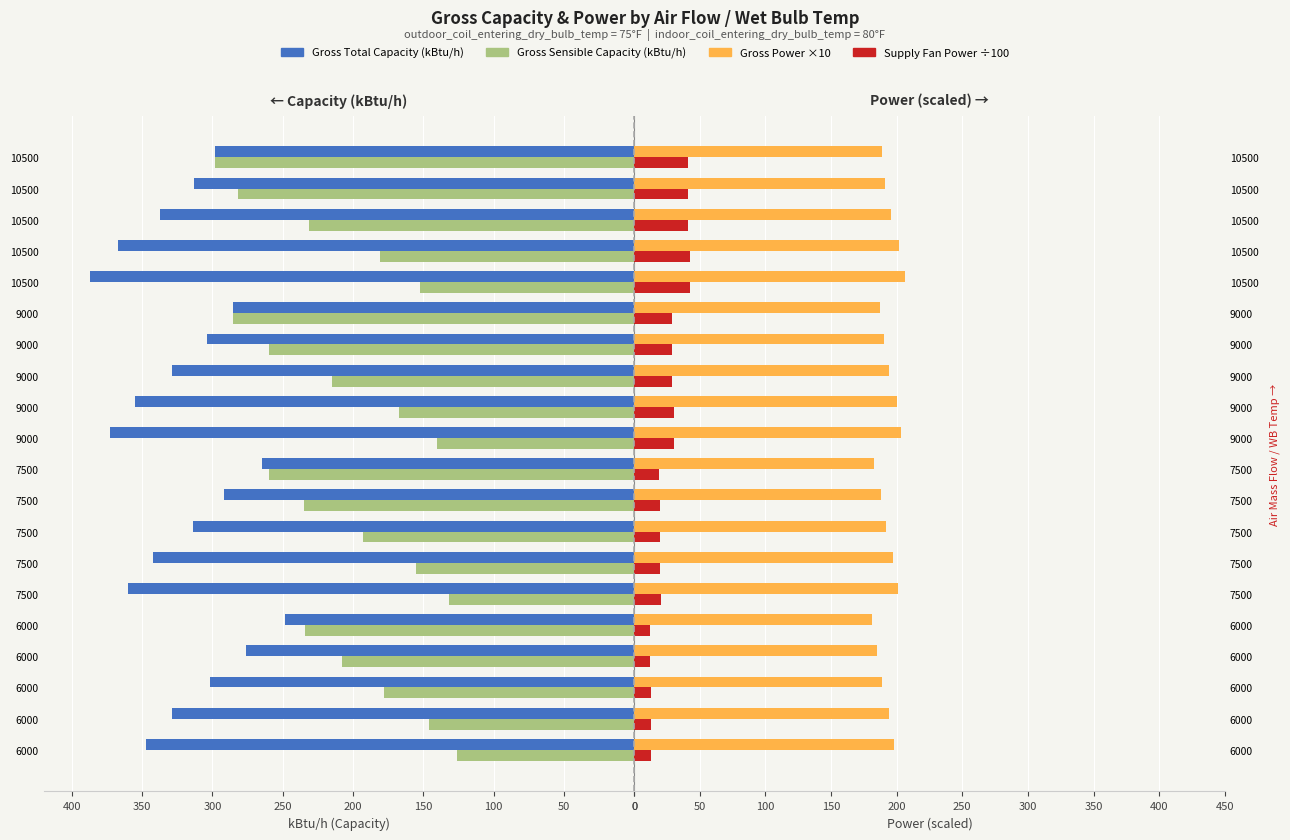

What is the maximum value for Gross Sensible Cap (kBtu/h)?

298.0